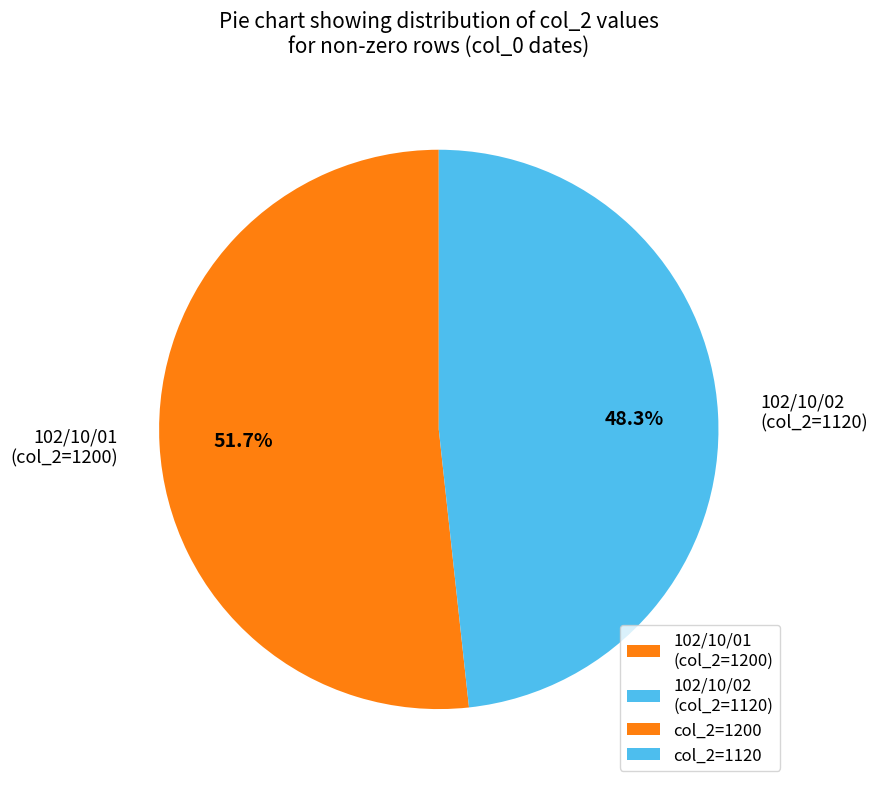

Is it true that 102/10/01 (col_2=1200) is 64% of the pie?

False